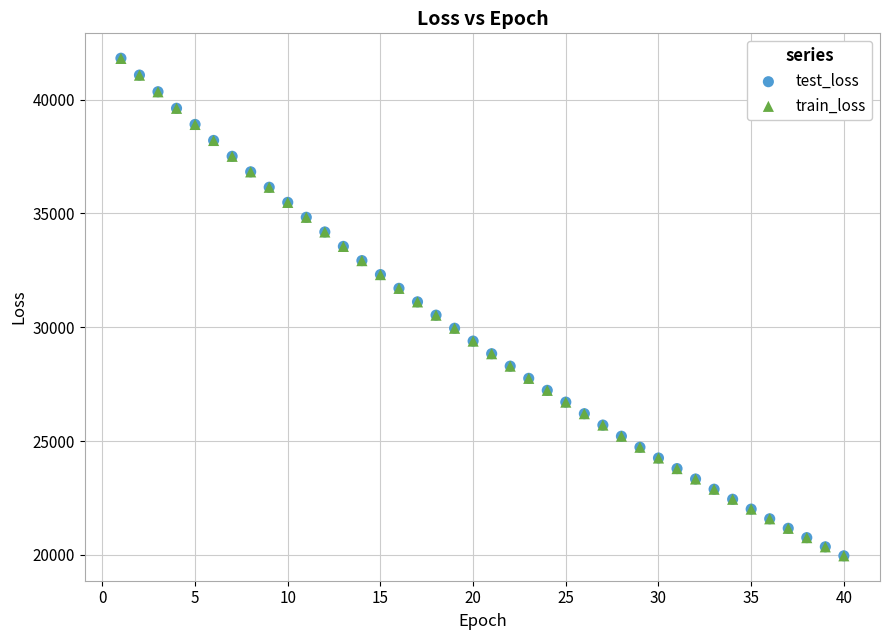

What are all the series names shown in the legend?

test_loss, train_loss